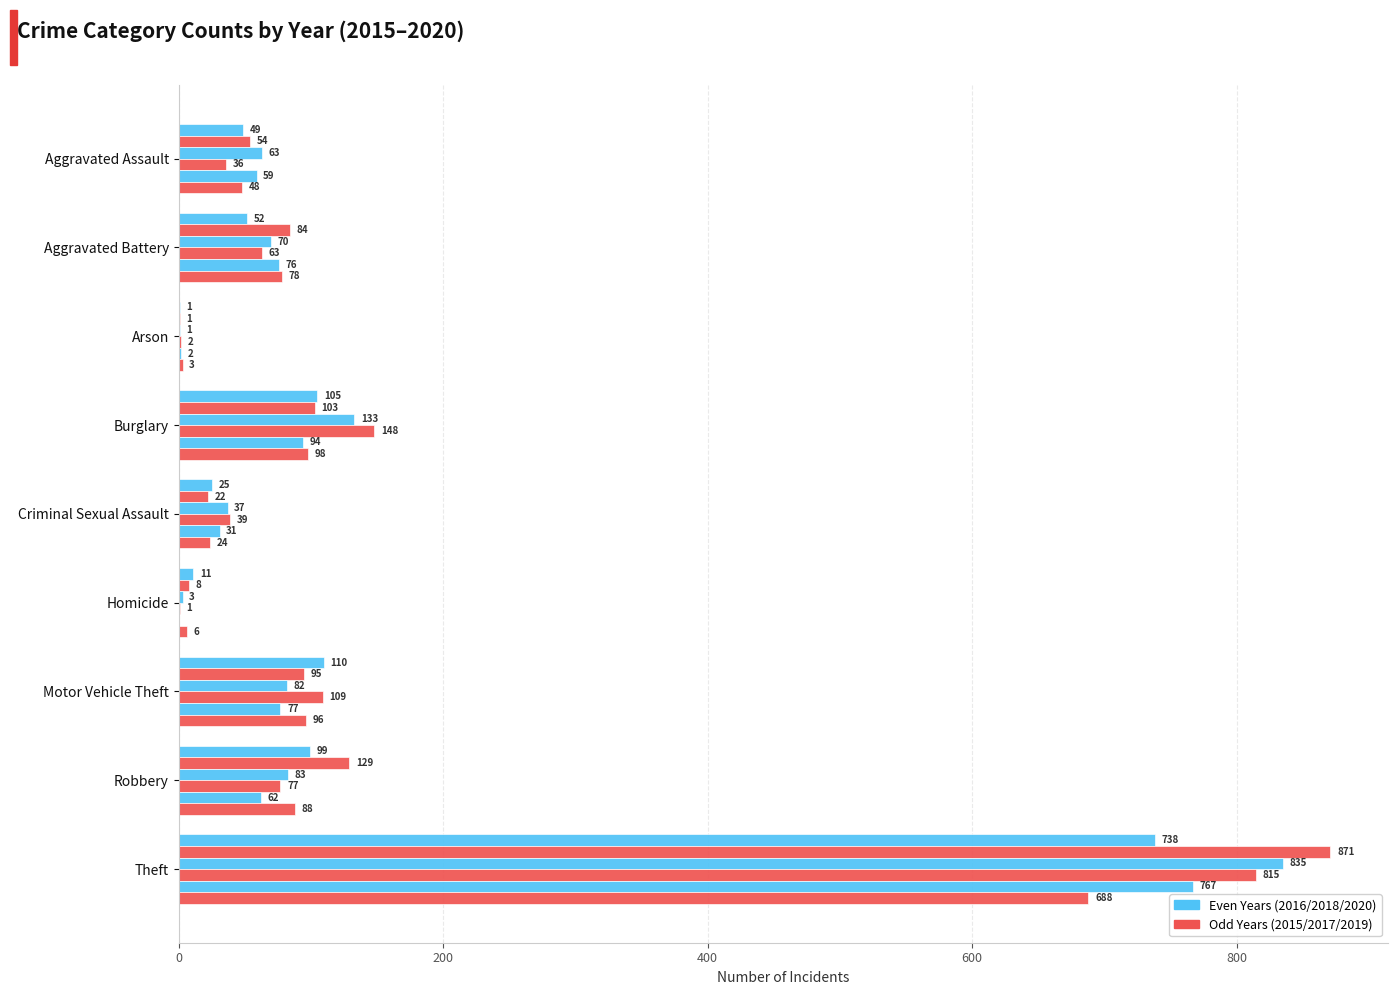

The 2016 series shows 163 at Burglary. True or false?

False